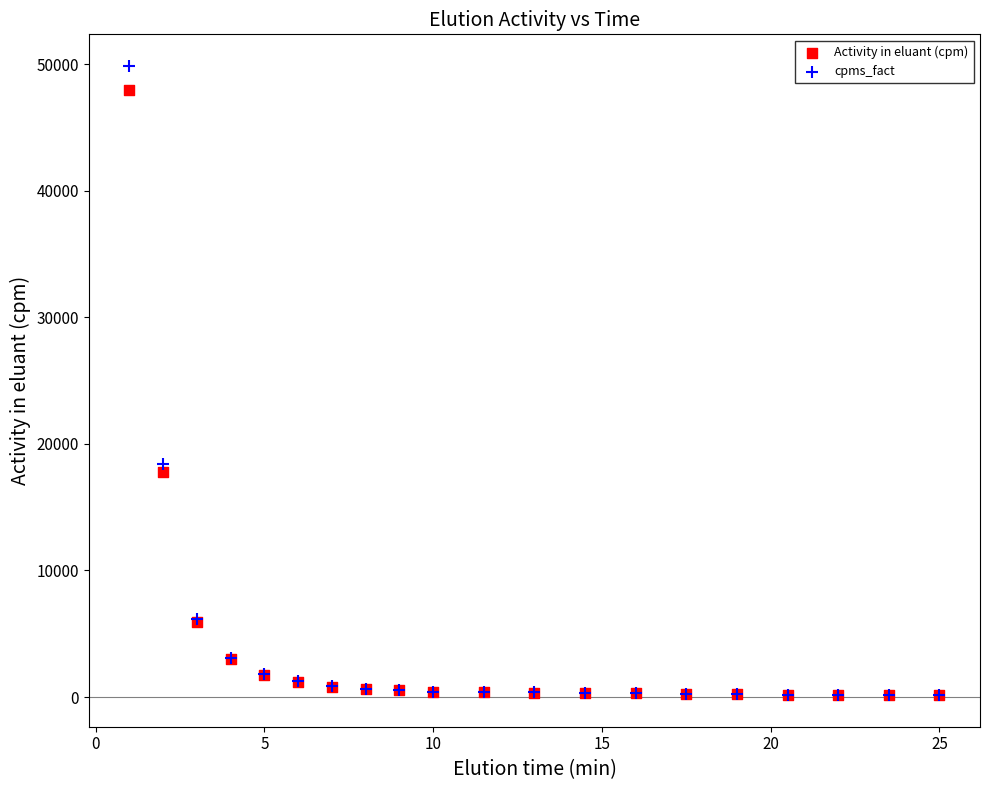

Which series contains the highest Y value?

cpms_fact